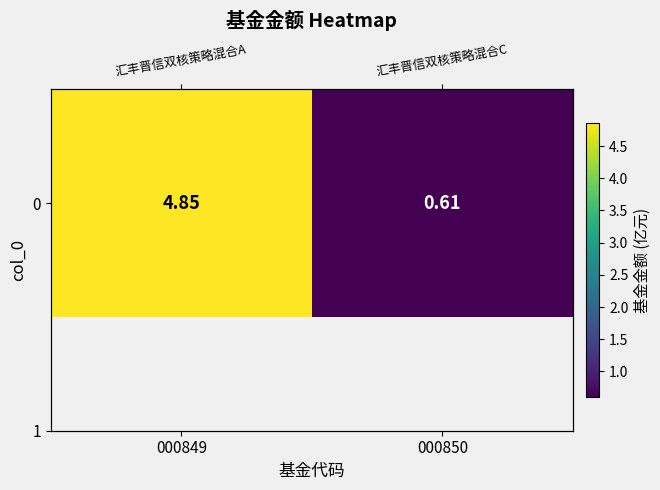

Between 000849 and 000850, which is larger?

000849